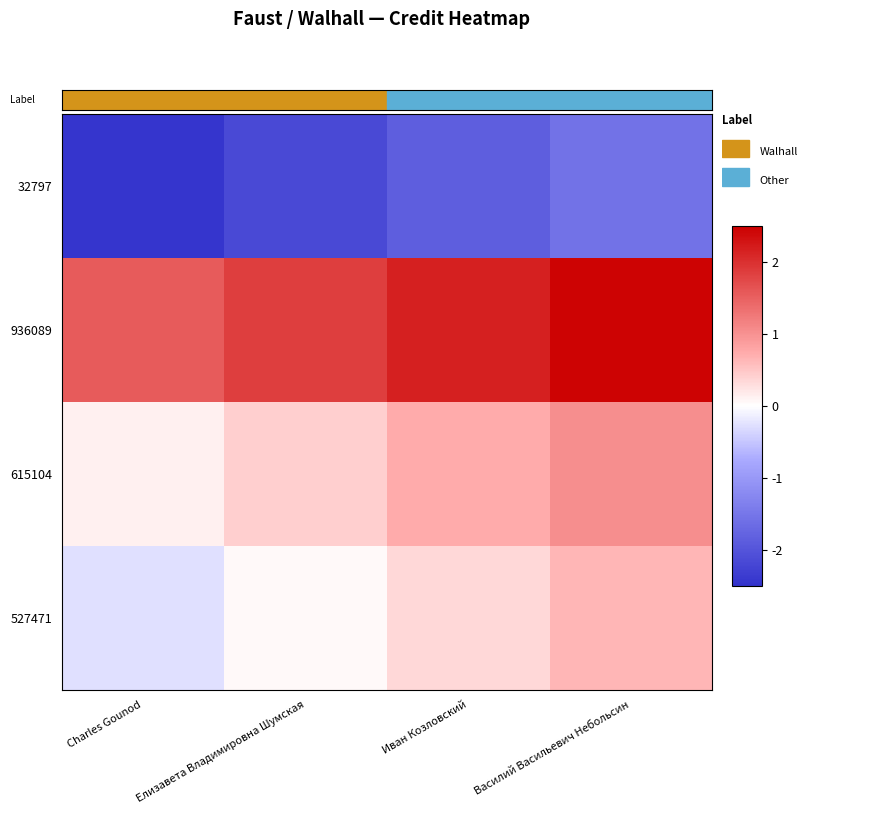

Which category has the lowest value across all series?

Charles Gounod